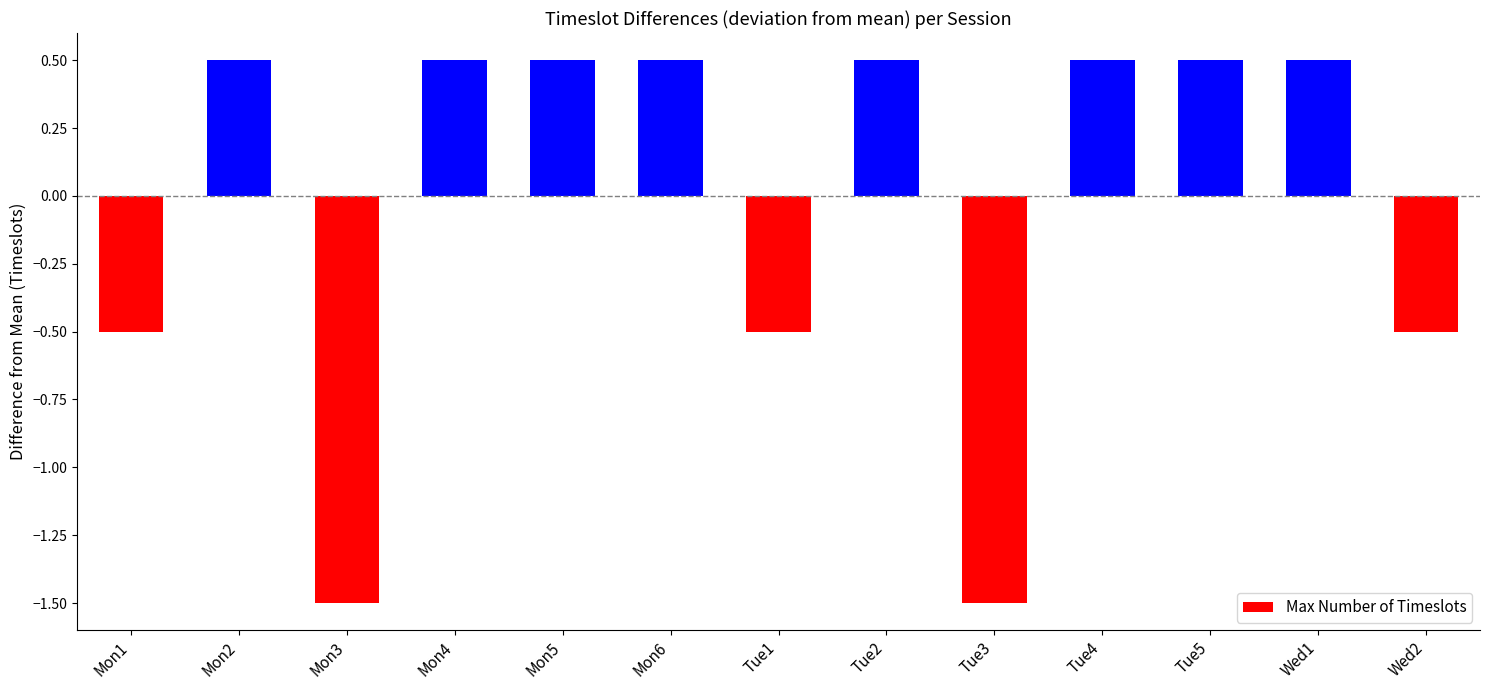

Where does the data first go above 0?

Mon2